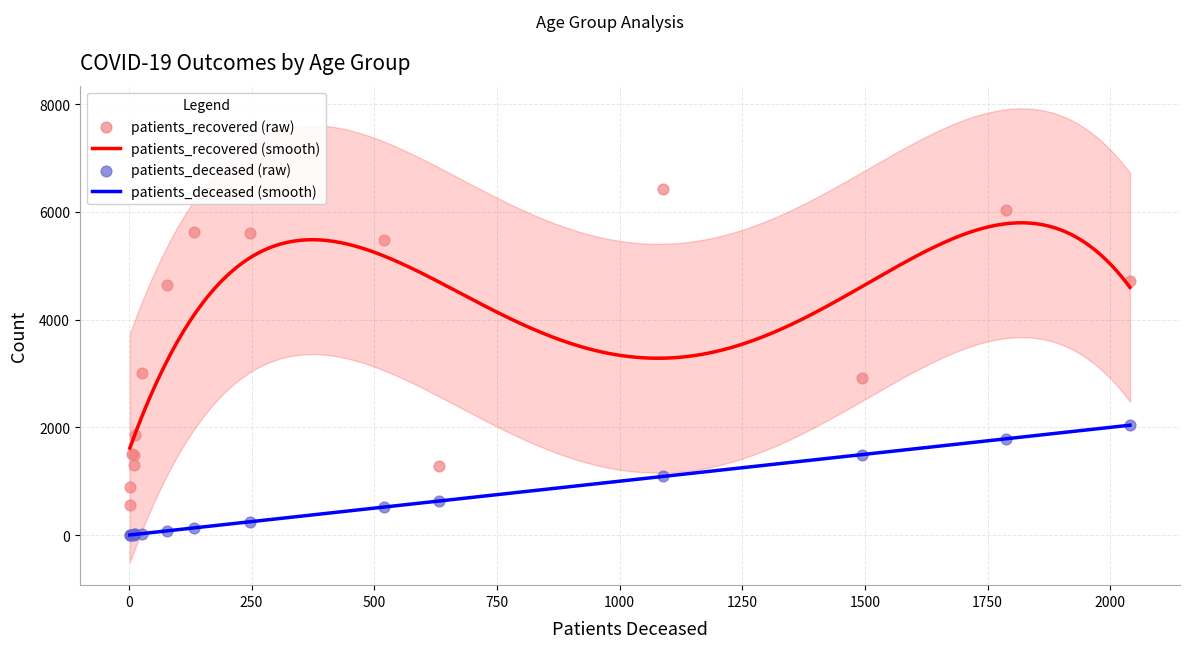

Which series reaches the minimum Y coordinate?

patients_deceased